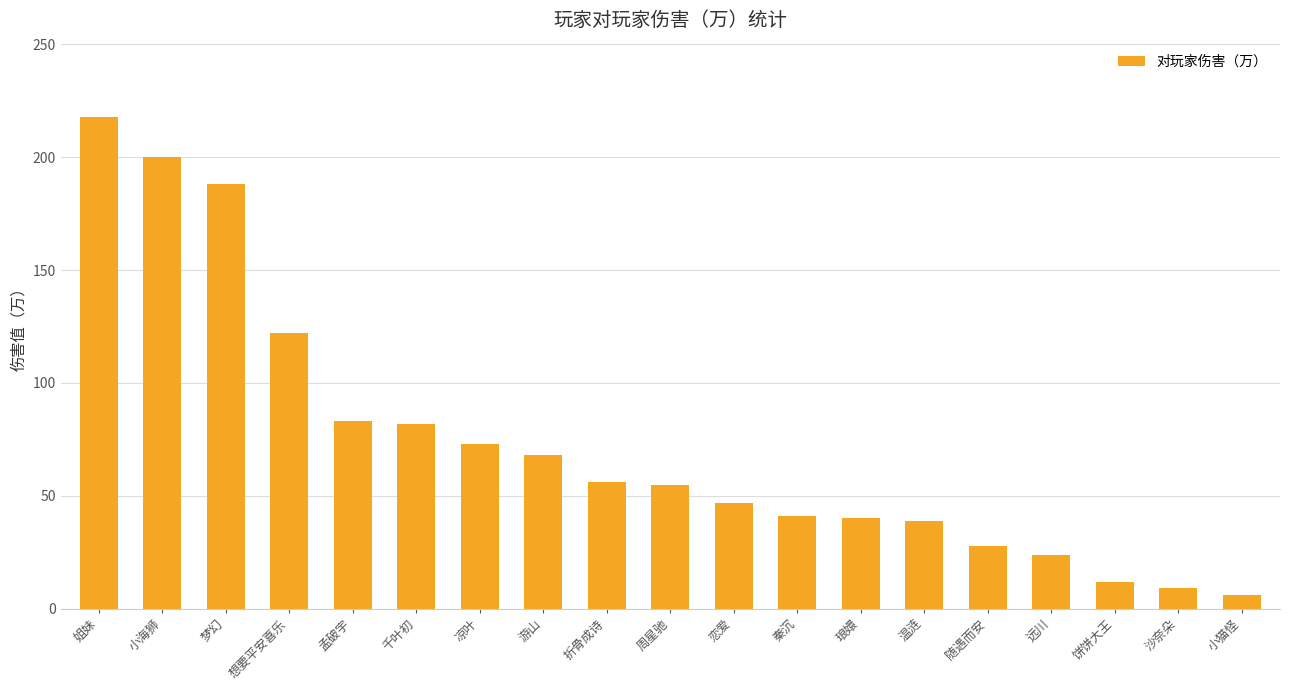

What is the approximate value at 琅嬛?

40